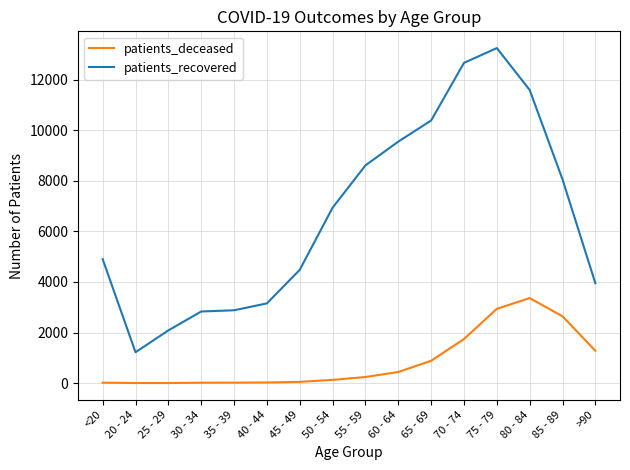

Which series has the widest spread of values?

patients_recovered